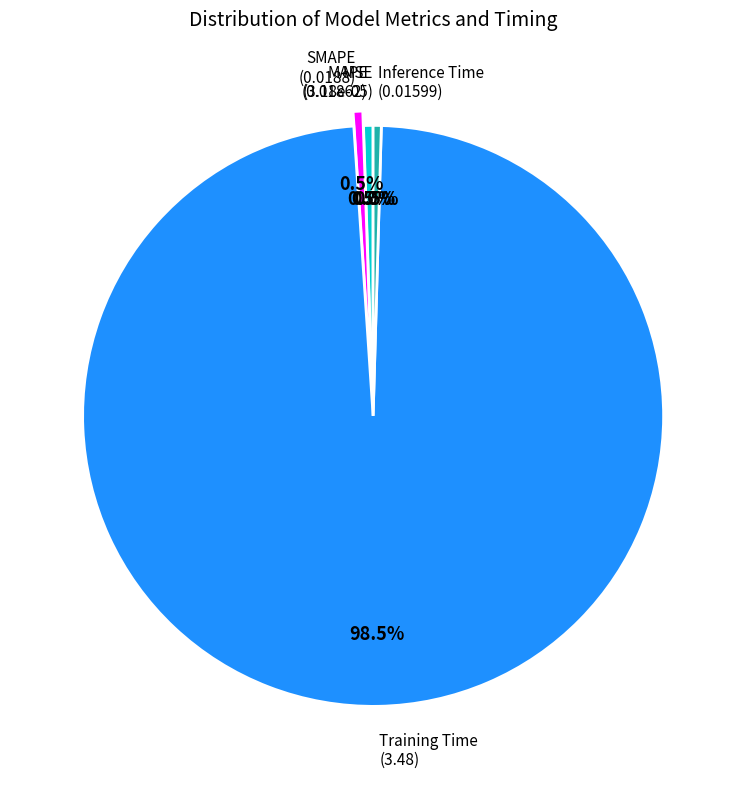

Does Training Time (3.48) account for over 50% of the chart?

Yes